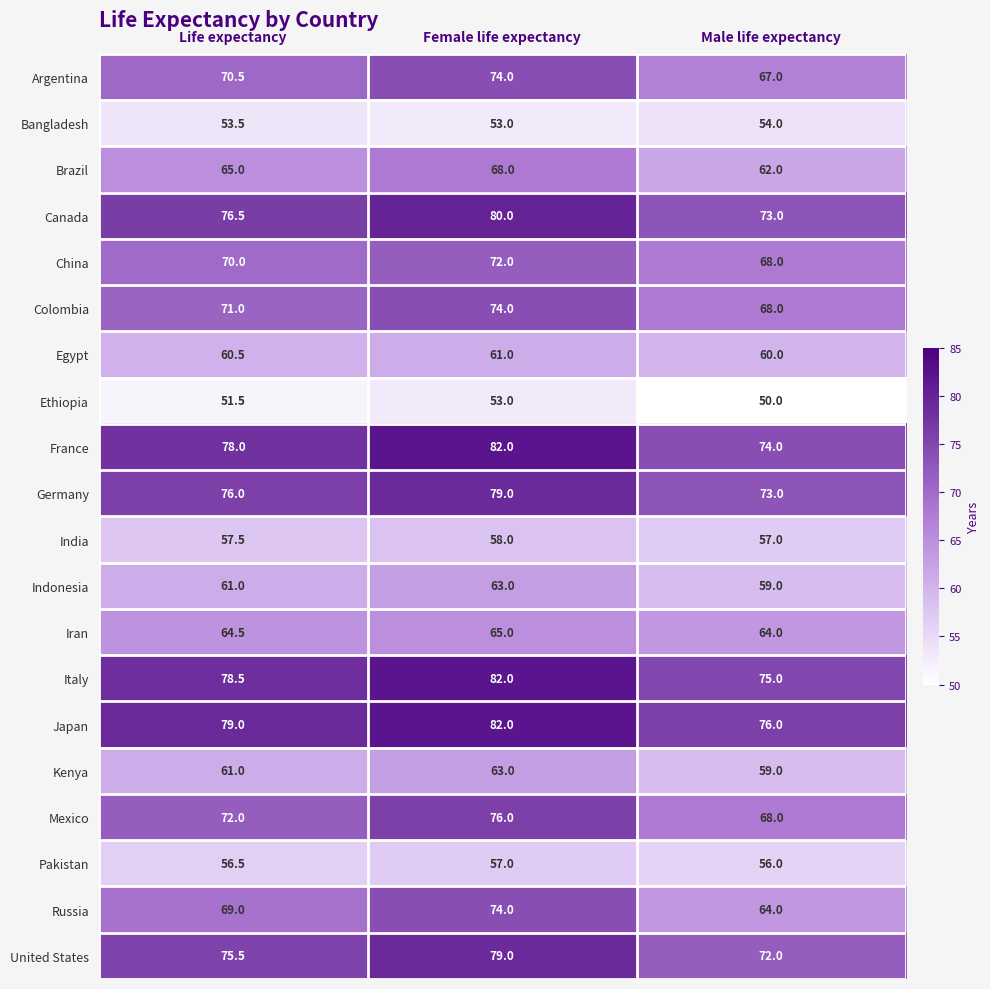

True or false: Argentina has a value of 70.5 at Life expectancy.

True